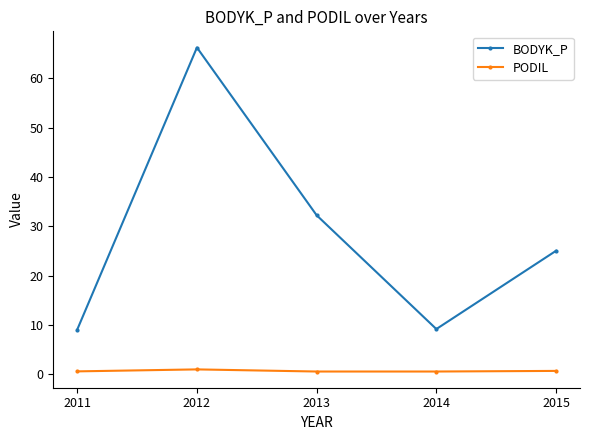

True or false: BODYK_P has more than 1 interior local peaks.

False